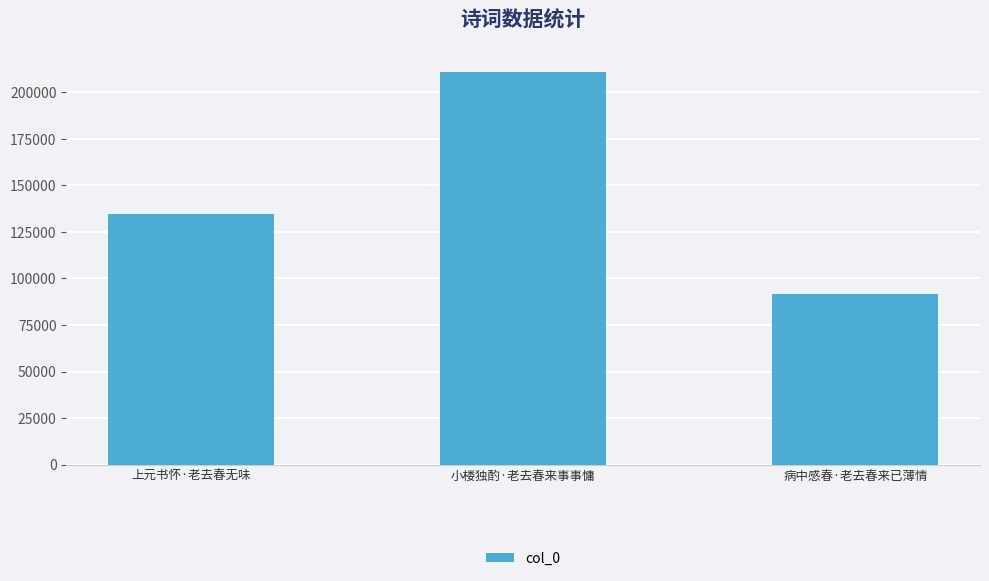

What is the sum of all values?

437545